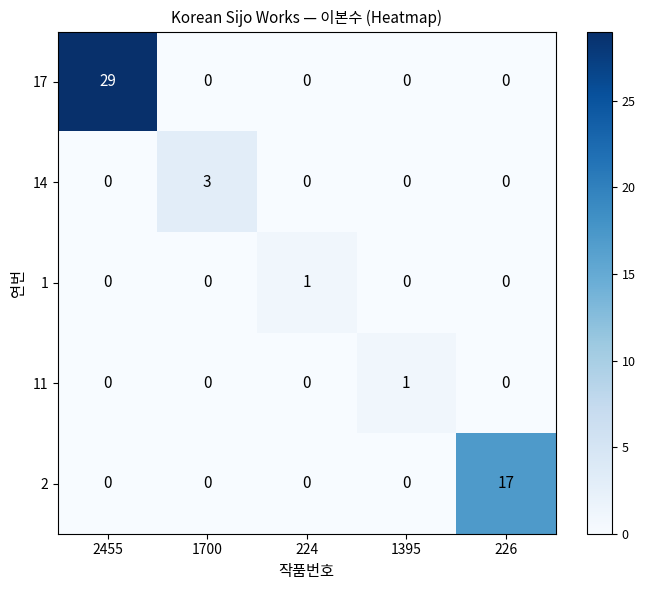

Which label corresponds to the largest value in the chart?

2455